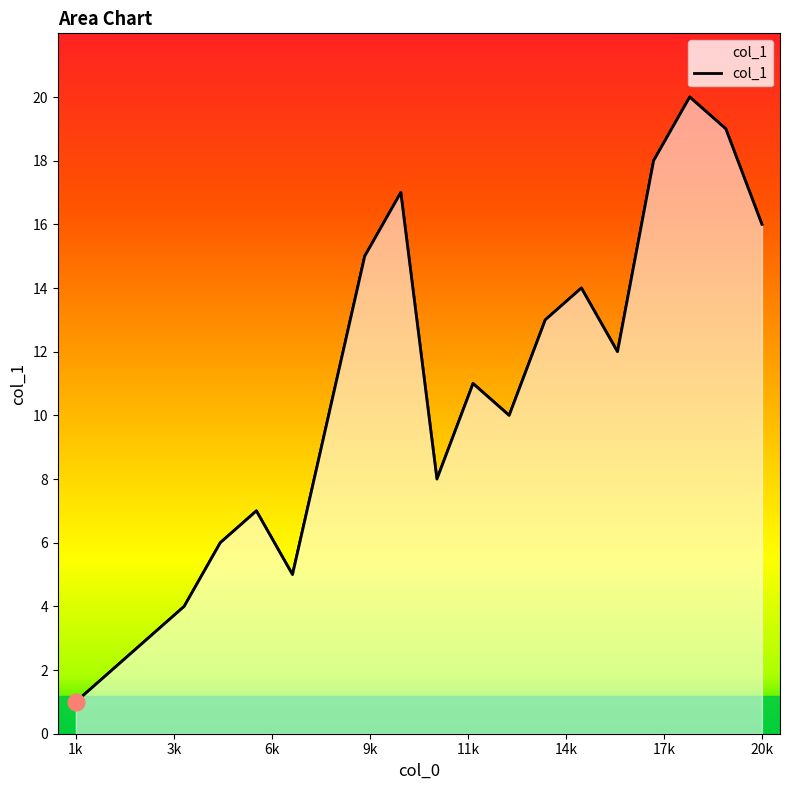

True or false: the data has more than 2 interior local peaks.

True